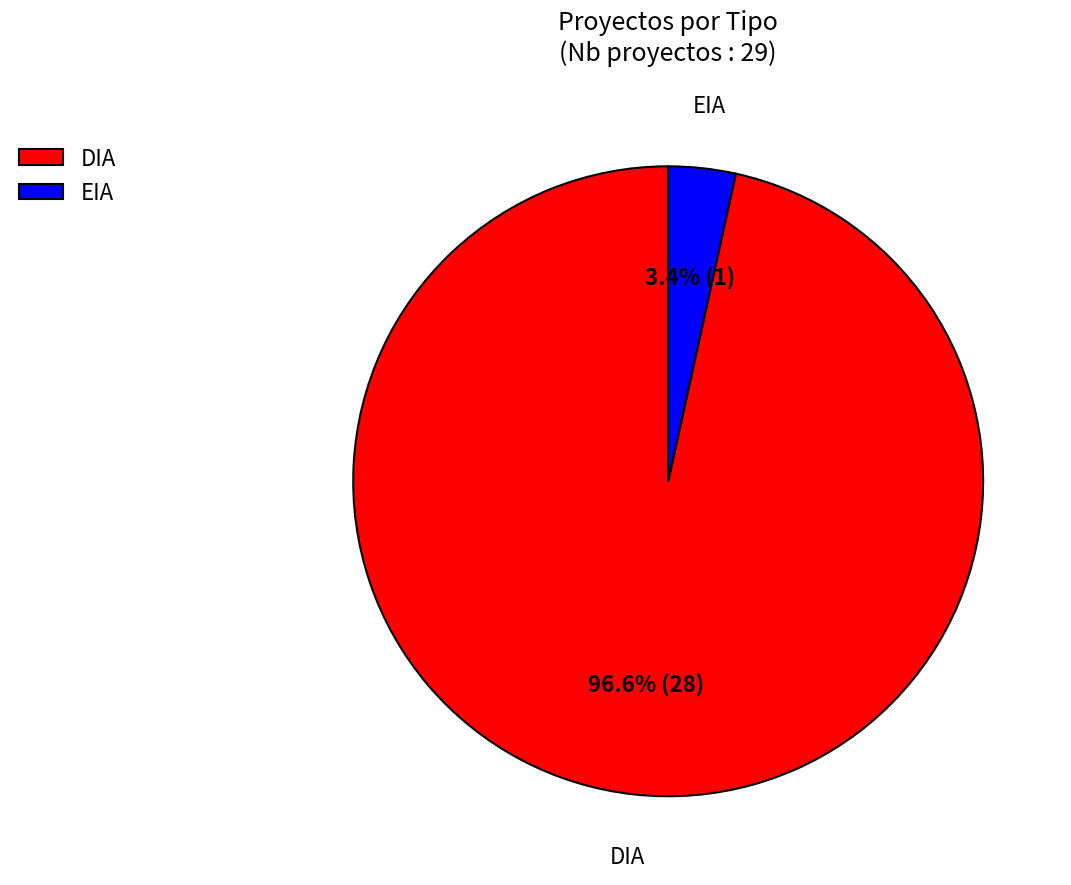

Is the sum of DIA and EIA greater than half?

Yes